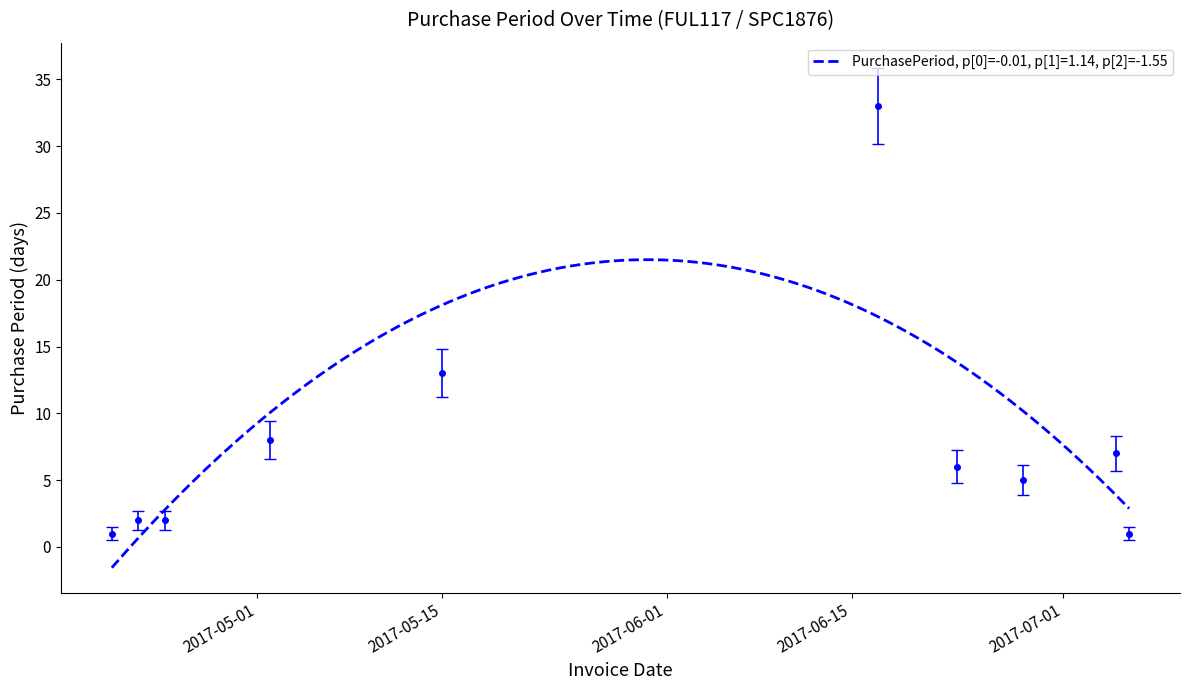

True or false: there are more than 1 points higher than both neighbors.

True